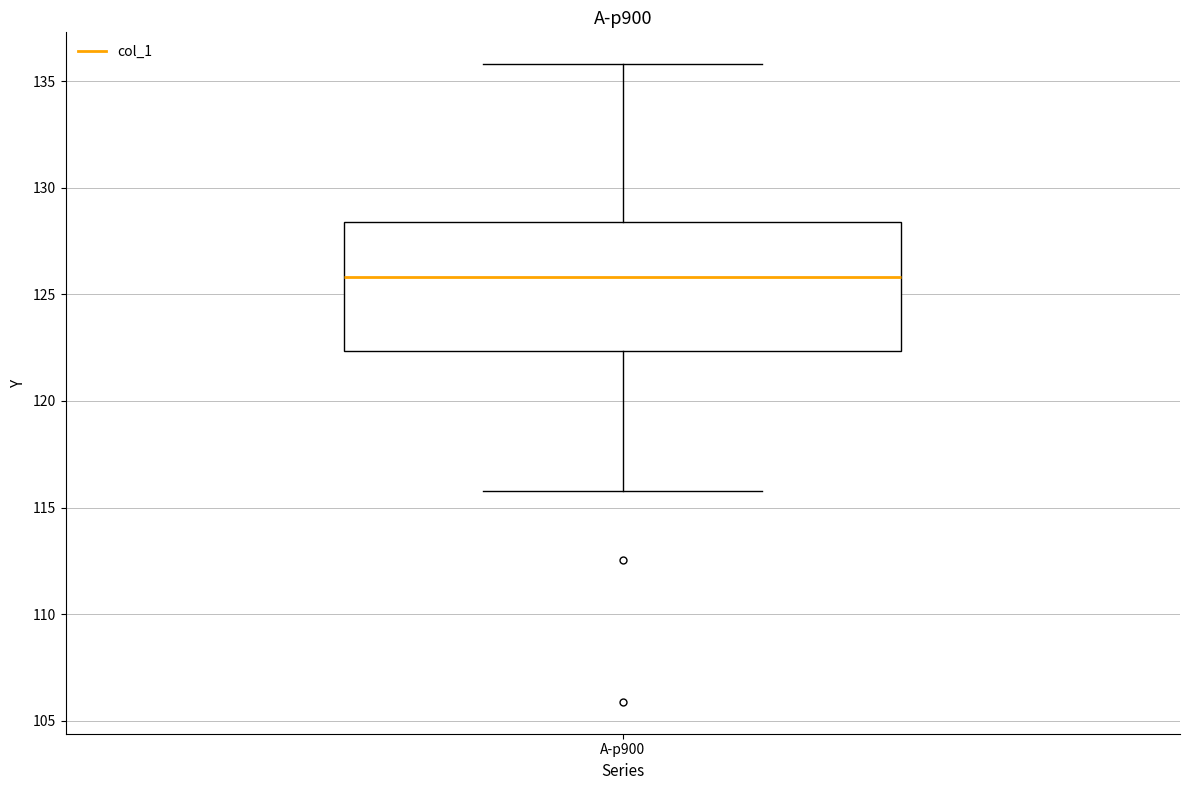

Read this box plot against the y-axis: the position of the median line, the range covered by the box, and the ends of both whiskers. The values are not printed on the chart, so give them approximately, as read against the axis.

median 126.0, box 122.5 to 128.5, whiskers 116.0 to 136.0